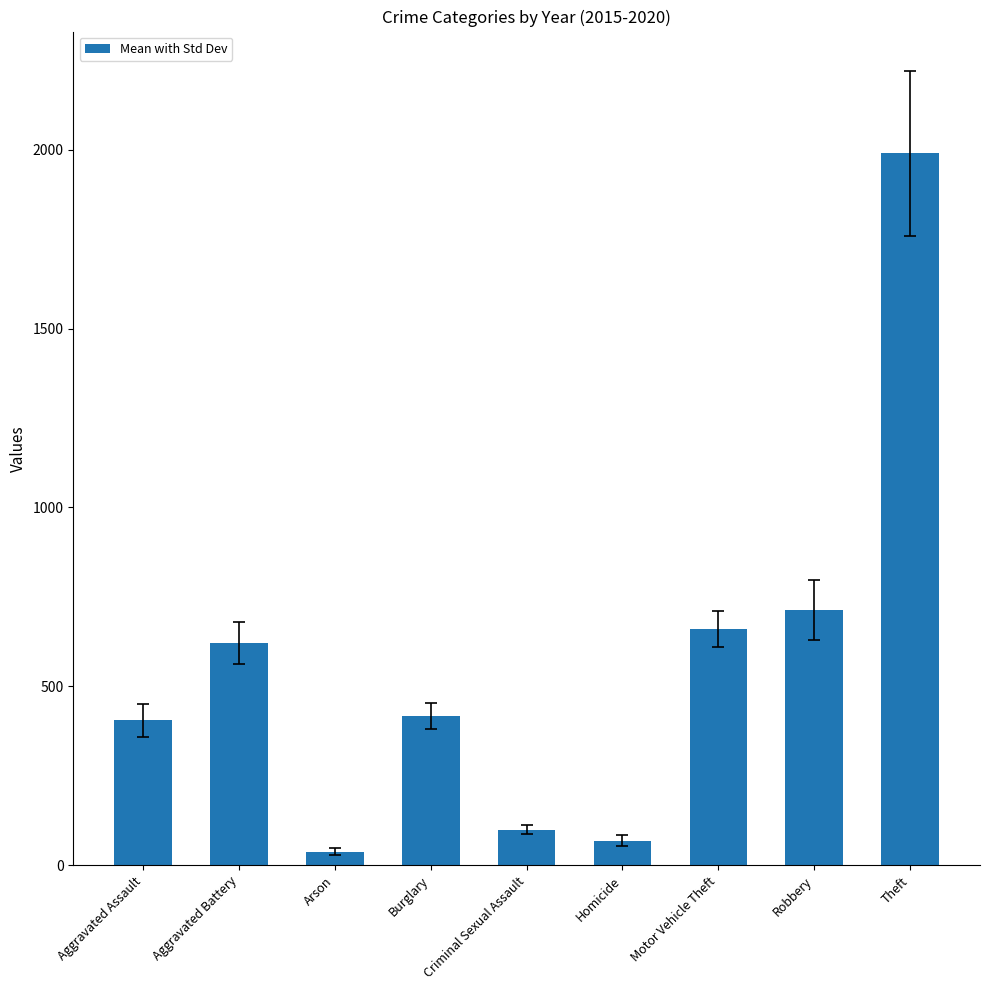

What is the maximum value shown in the chart?

1989.8